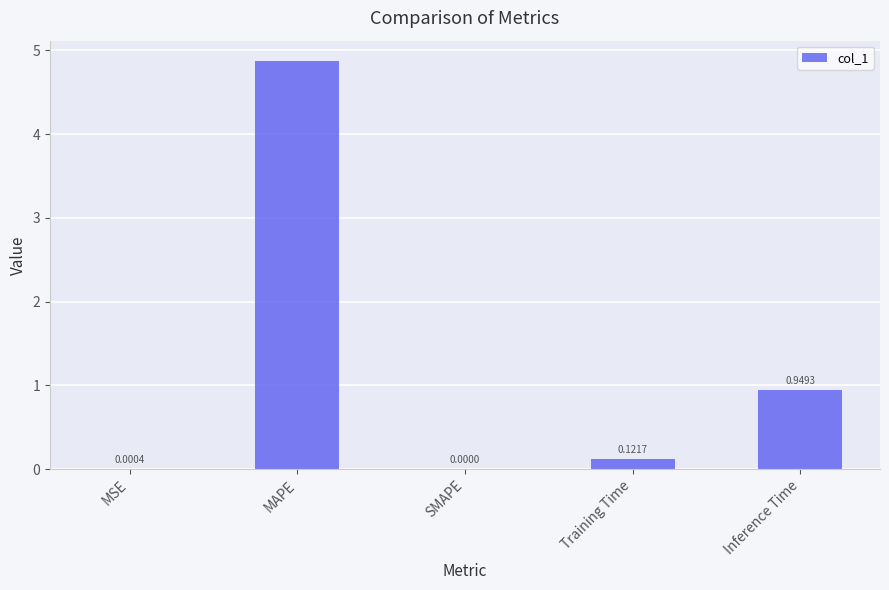

At which label is the value closest to 2?

Inference Time